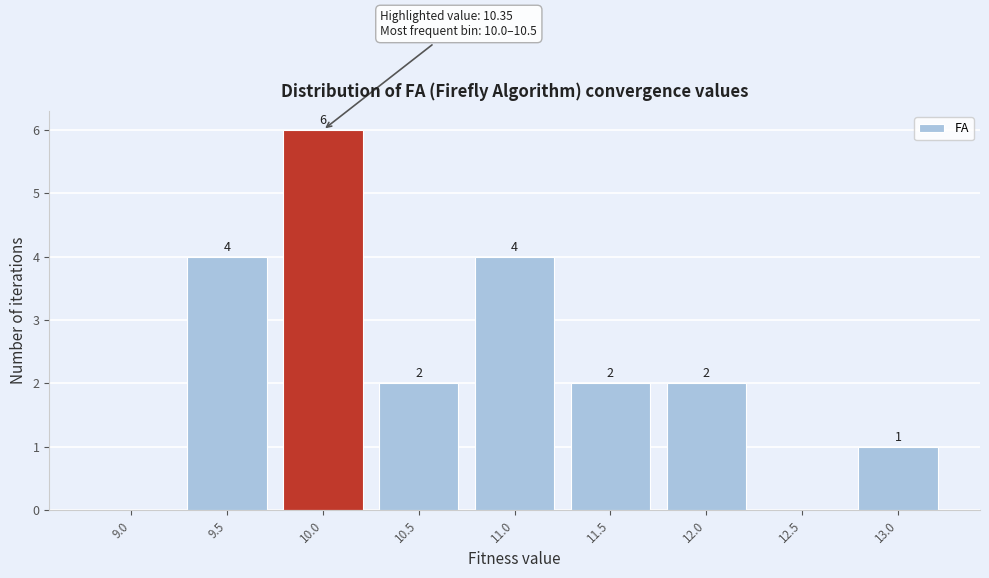

Reading left to right, what are all the values shown in this chart?

9.0=0	9.5=4	10.0=6	10.5=2	11.0=4	11.5=2	12.0=2	12.5=0	13.0=1